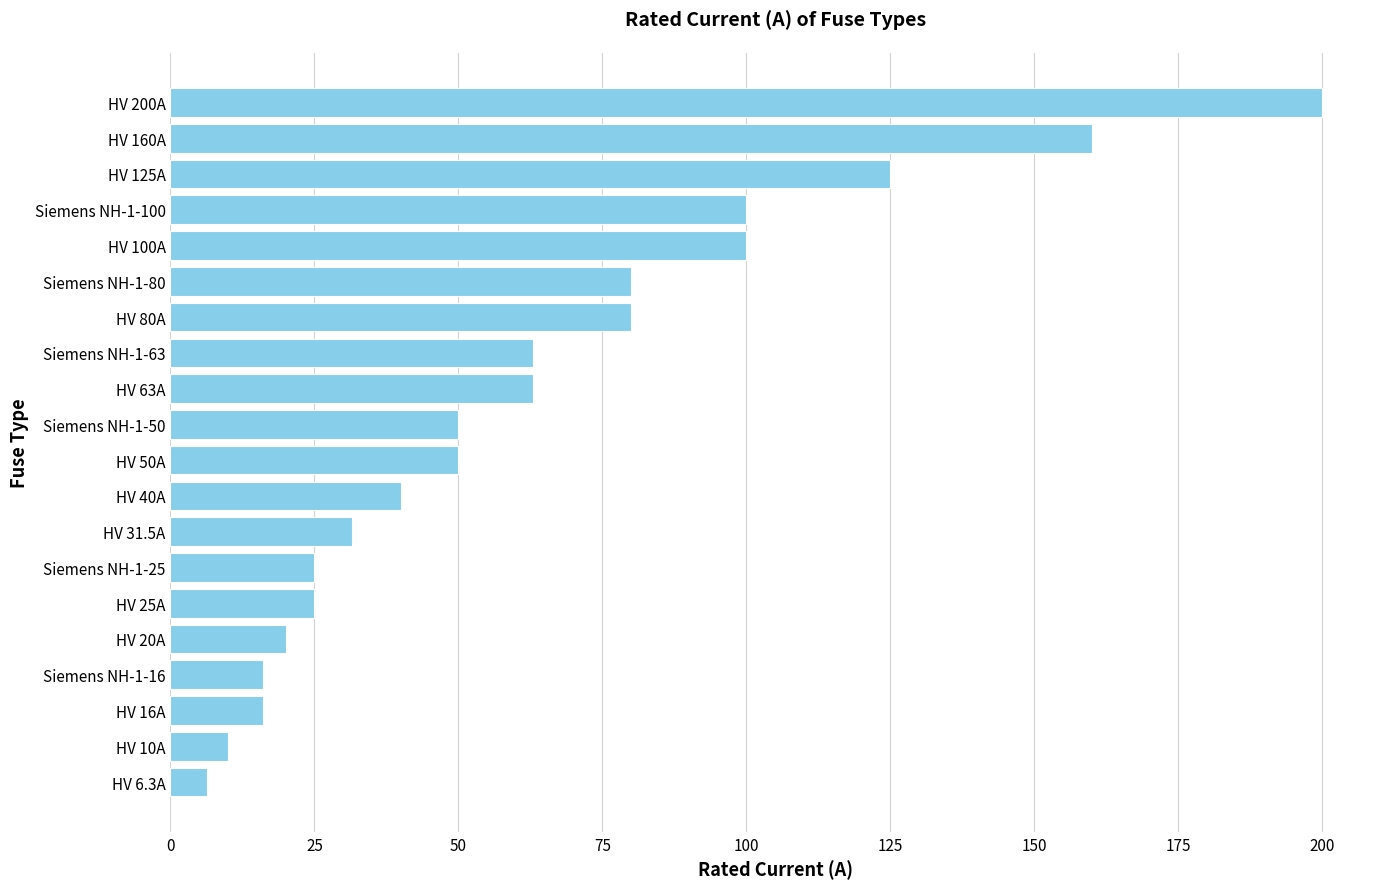

What is the smallest value displayed?

6.3